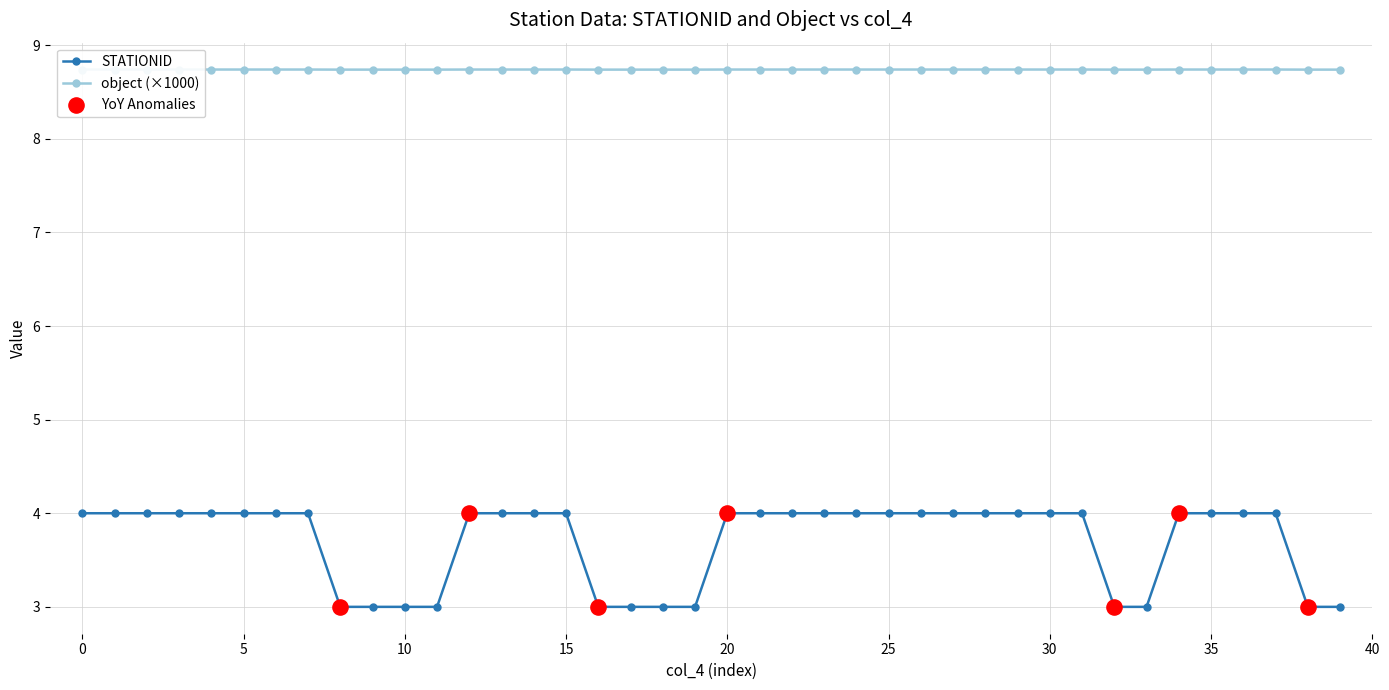

Which series contains the lowest Y value?

STATIONID